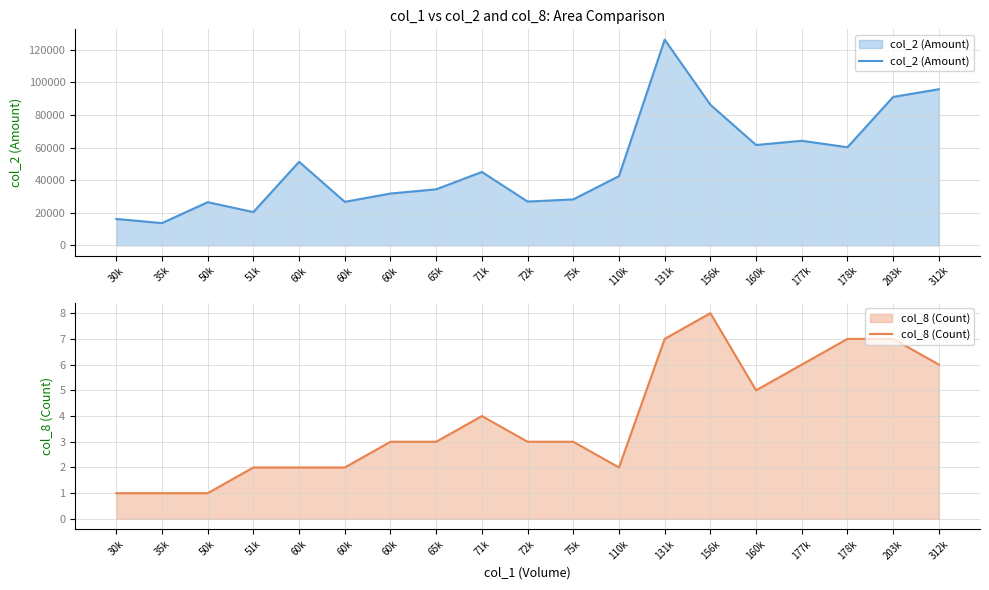

Reading left to right, what are all the values shown in this chart?

col_2 (Amount): 16200	13650	26500	20410	51300	26700	31800	34400	45040	26880	28200	42500	126290	86310	61600	64190	60220	91120	95840
col_8 (Count): 1	1	1	2	2	2	3	3	4	3	3	2	7	8	5	6	7	7	6